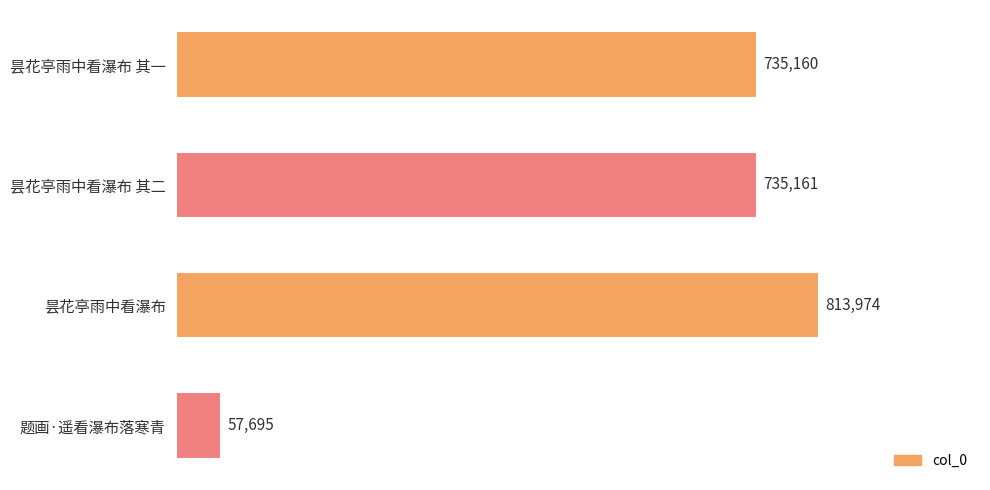

Does the chart contain any negative values?

No